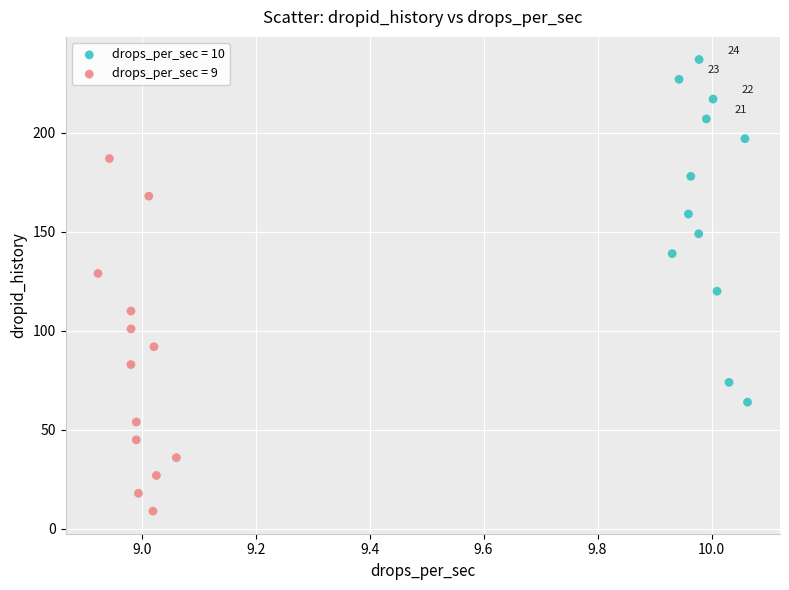

What are all the series names shown in the legend?

drops_per_sec = 10, drops_per_sec = 9